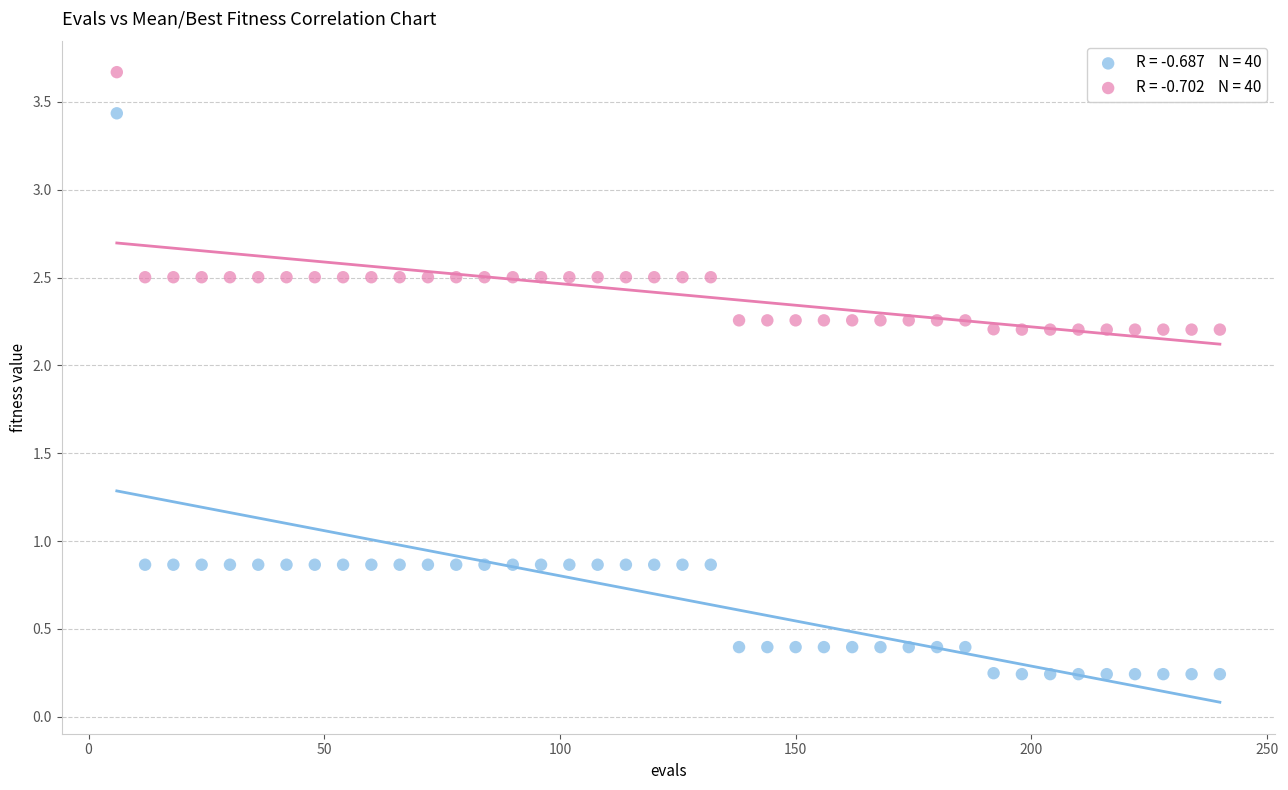

Across all data points, what is the range of Y values (max minus min)?

3.4